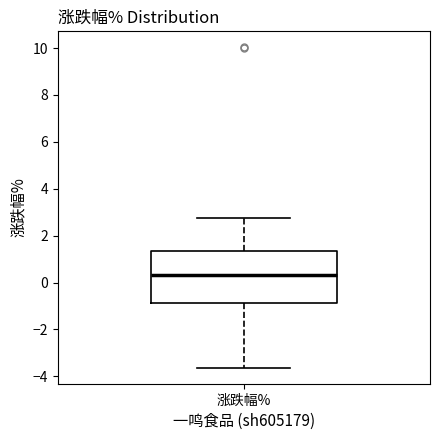

Transcribe this box plot: give where the median line is, the range the box spans, and where the two whiskers end, as read against the y-axis. The values are not printed on the chart, so give them approximately, as read against the axis.

median 0.4, box -0.8 to 1.4, whiskers -3.6 to 2.8